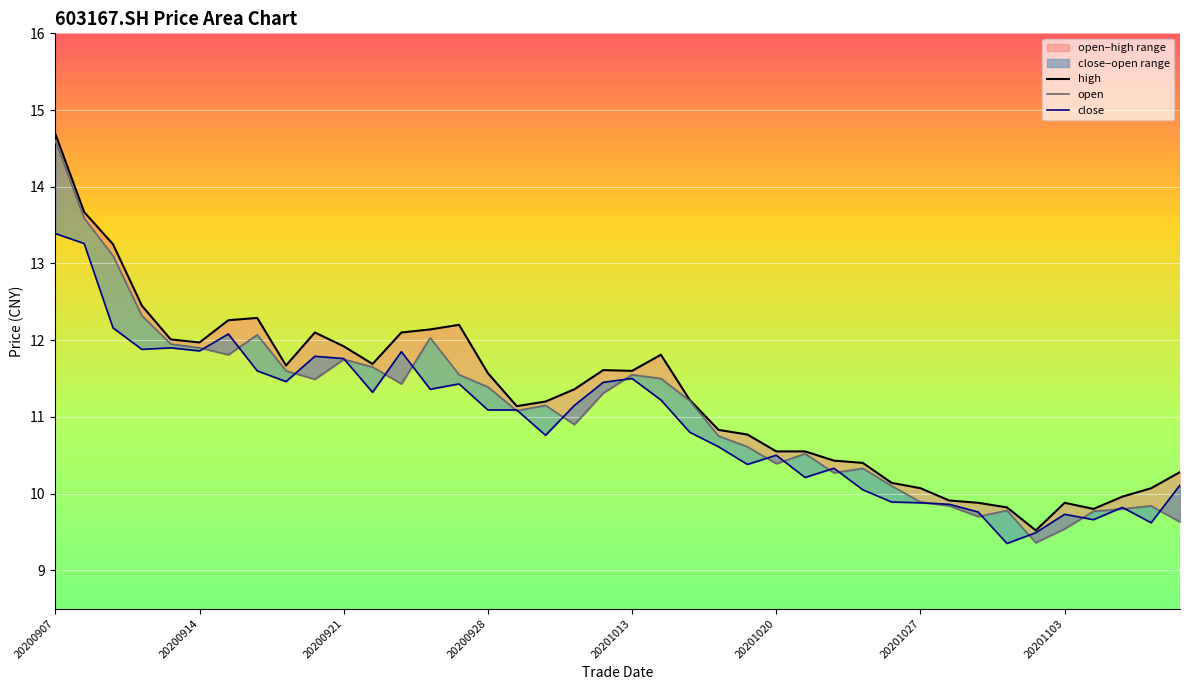

Reading right to left, what are all the values shown in this chart?

open: 20201109=9.6	20201106=9.8	20201105=9.8	20201104=9.8	20201103=9.5	20201102=9.4	20201030=9.8	20201029=9.7	20201028=9.8	20201027=9.9	20201026=10.1	20201023=10.3	20201022=10.3	20201021=10.5	20201020=10.4	20201019=10.6	20201016=10.8	20201015=11.2	20201014=11.5	20201013=11.6	20201012=11.3	20201009=10.9	20200930=11.2	20200929=11.1	20200928=11.4	20200925=11.6	20200924=12.0	20200923=11.4	20200922=11.7	20200921=11.8	20200918=11.5	20200917=11.6	20200916=12.1	20200915=11.8	20200914=11.9	20200911=11.9	20200910=12.3	20200909=13.1	20200908=13.6	20200907=14.6
high: 20201109=10.3	20201106=10.1	20201105=10.0	20201104=9.8	20201103=9.9	20201102=9.5	20201030=9.8	20201029=9.9	20201028=9.9	20201027=10.1	20201026=10.1	20201023=10.4	20201022=10.4	20201021=10.6	20201020=10.6	20201019=10.8	20201016=10.8	20201015=11.2	20201014=11.8	20201013=11.6	20201012=11.6	20201009=11.4	20200930=11.2	20200929=11.1	20200928=11.6	20200925=12.2	20200924=12.1	20200923=12.1	20200922=11.7	20200921=11.9	20200918=12.1	20200917=11.7	20200916=12.3	20200915=12.3	20200914=12.0	20200911=12.0	20200910=12.4	20200909=13.2	20200908=13.7	20200907=14.7
close: 20201109=10.1	20201106=9.6	20201105=9.8	20201104=9.7	20201103=9.7	20201102=9.5	20201030=9.3	20201029=9.8	20201028=9.9	20201027=9.9	20201026=9.9	20201023=10.1	20201022=10.3	20201021=10.2	20201020=10.5	20201019=10.4	20201016=10.6	20201015=10.8	20201014=11.2	20201013=11.5	20201012=11.4	20201009=11.2	20200930=10.8	20200929=11.1	20200928=11.1	20200925=11.4	20200924=11.4	20200923=11.8	20200922=11.3	20200921=11.8	20200918=11.8	20200917=11.5	20200916=11.6	20200915=12.1	20200914=11.9	20200911=11.9	20200910=11.9	20200909=12.2	20200908=13.3	20200907=13.4